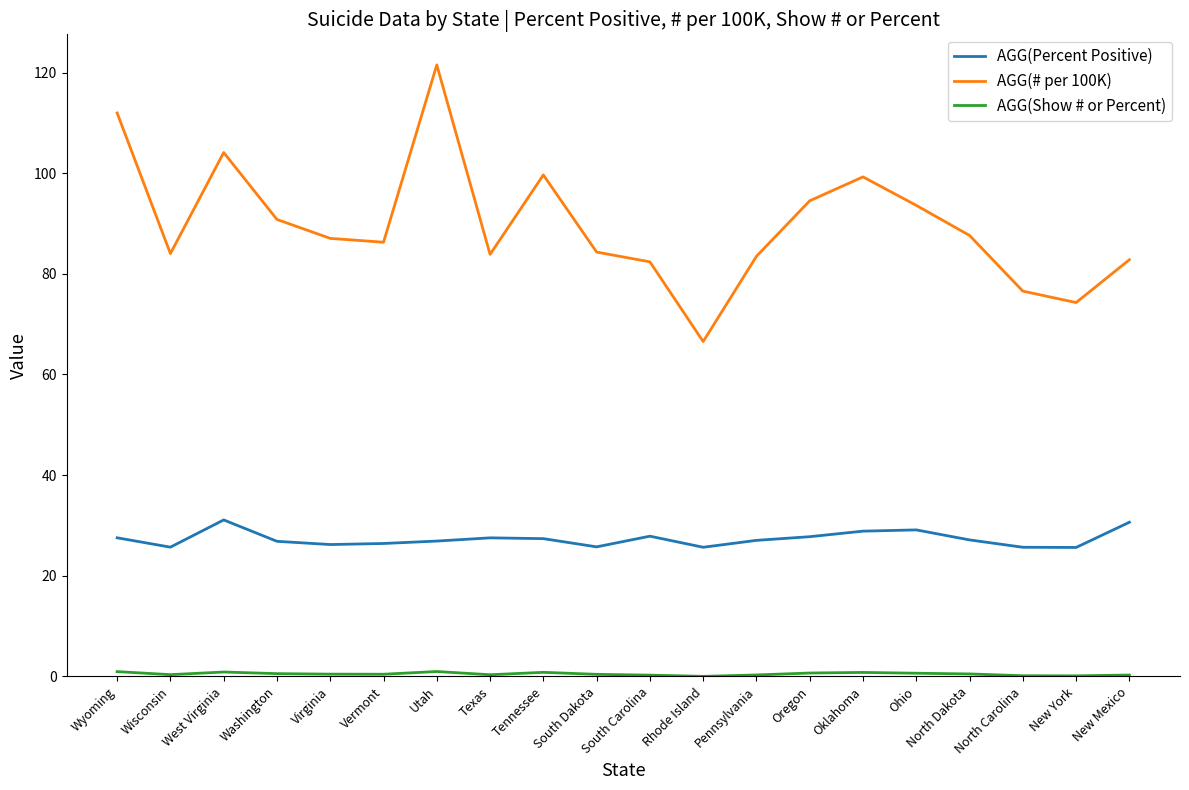

At which category is the sum across all series the highest?

Utah